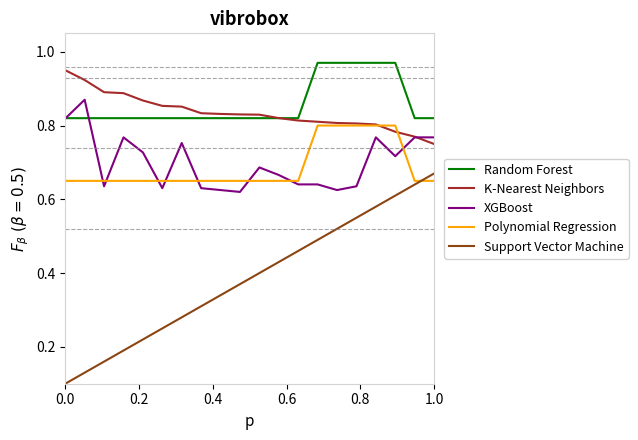

Does the chart have visible grid lines?

No